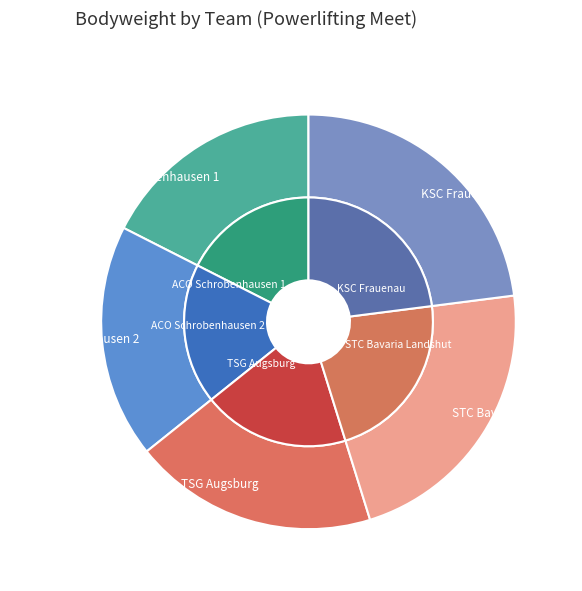

Is ACO Schrobenhausen 1 the majority of the pie?

No